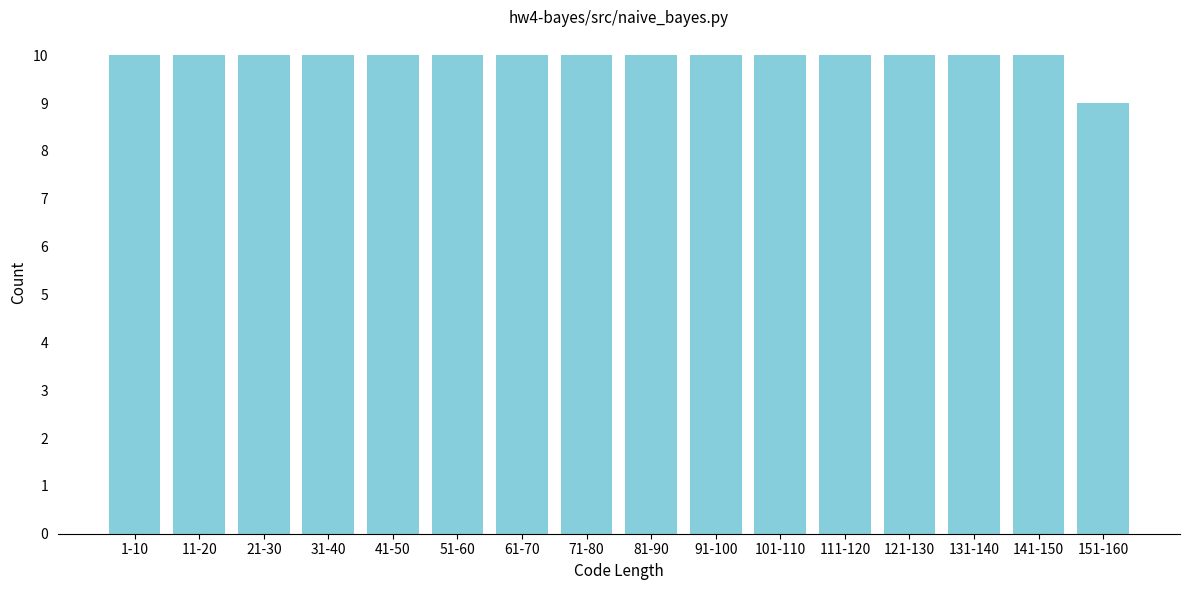

Reading left to right, list all the values displayed in this chart.

10	10	10	10	10	10	10	10	10	10	10	10	10	10	10	9